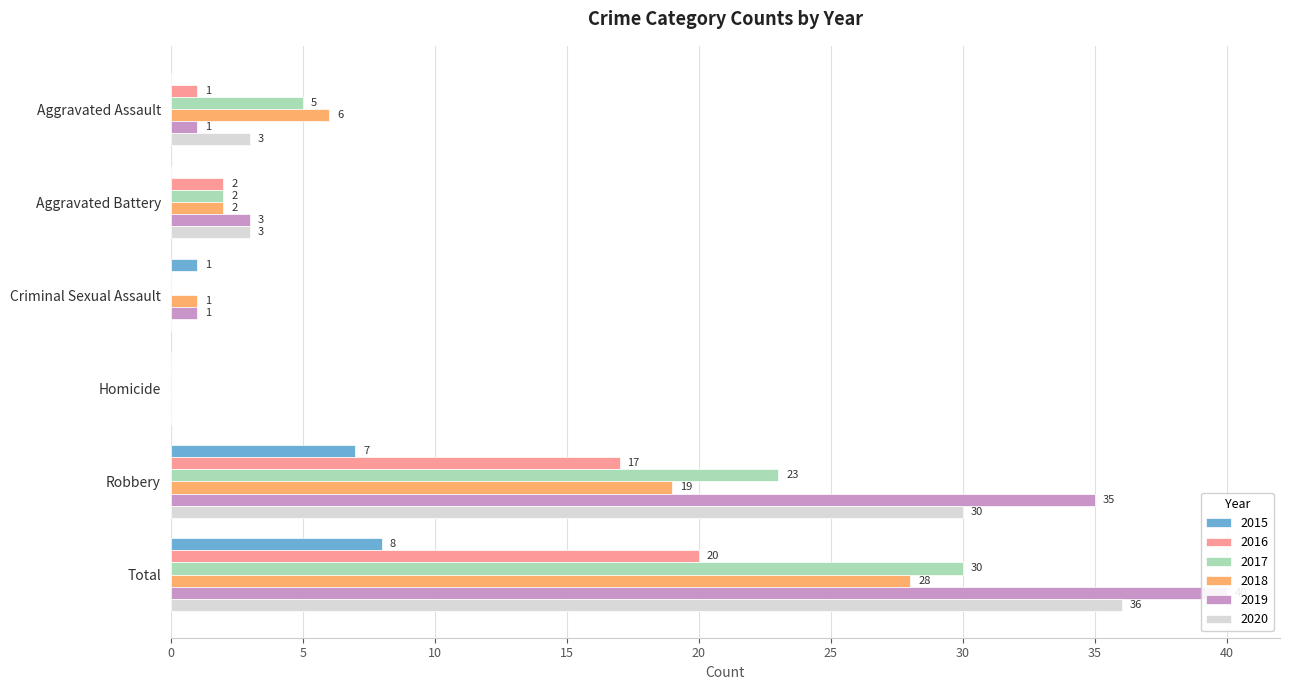

What are all the series names shown in the legend?

2015, 2016, 2017, 2018, 2019, 2020